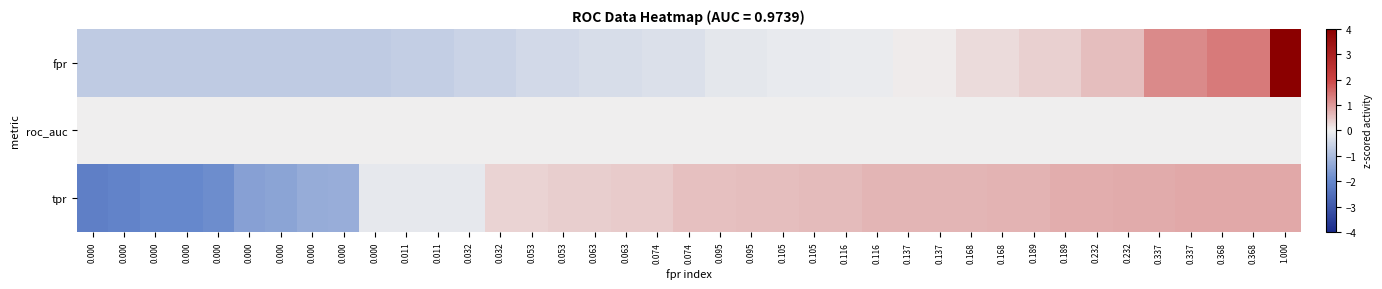

At which category is the sum across all series the highest?

1.000